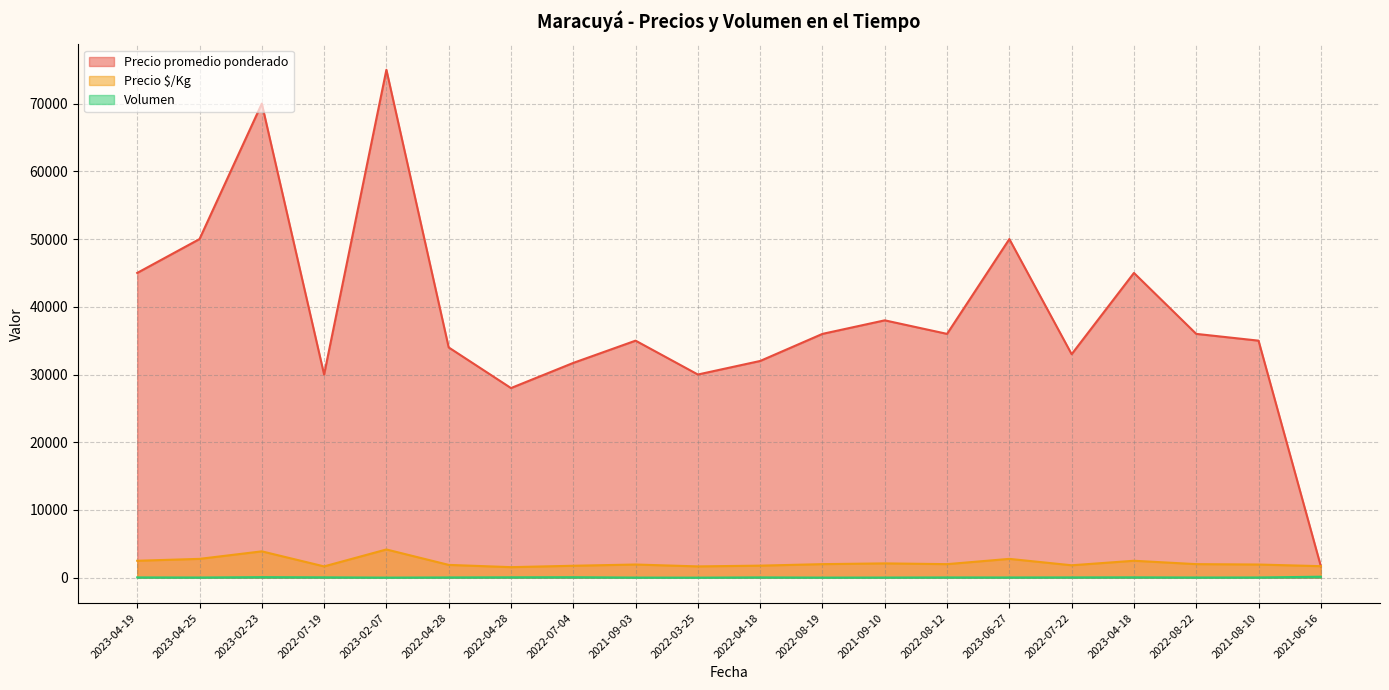

What is the label of the 20th point from the right?

2023-04-19